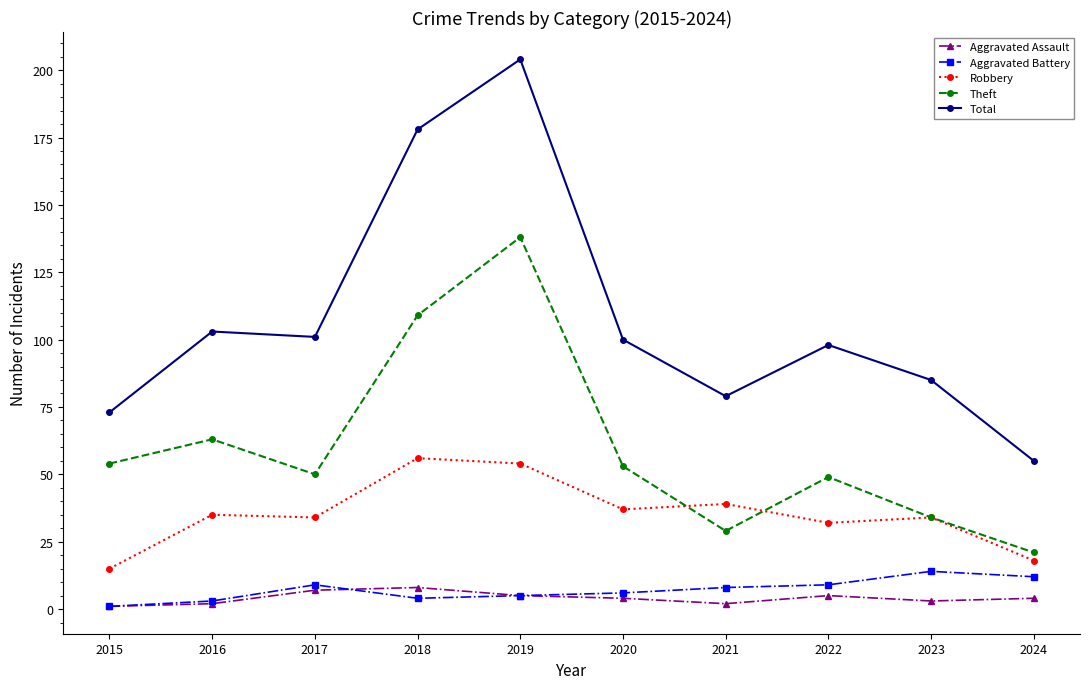

What is the approximate value of Total at 2017?

101